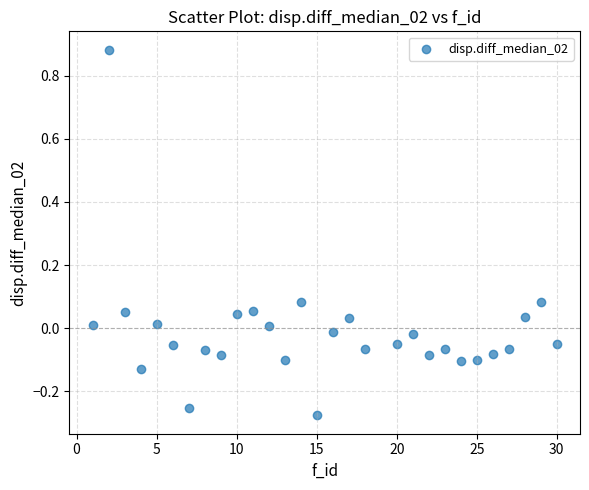

What is the range of X values (max minus min)?

29.0